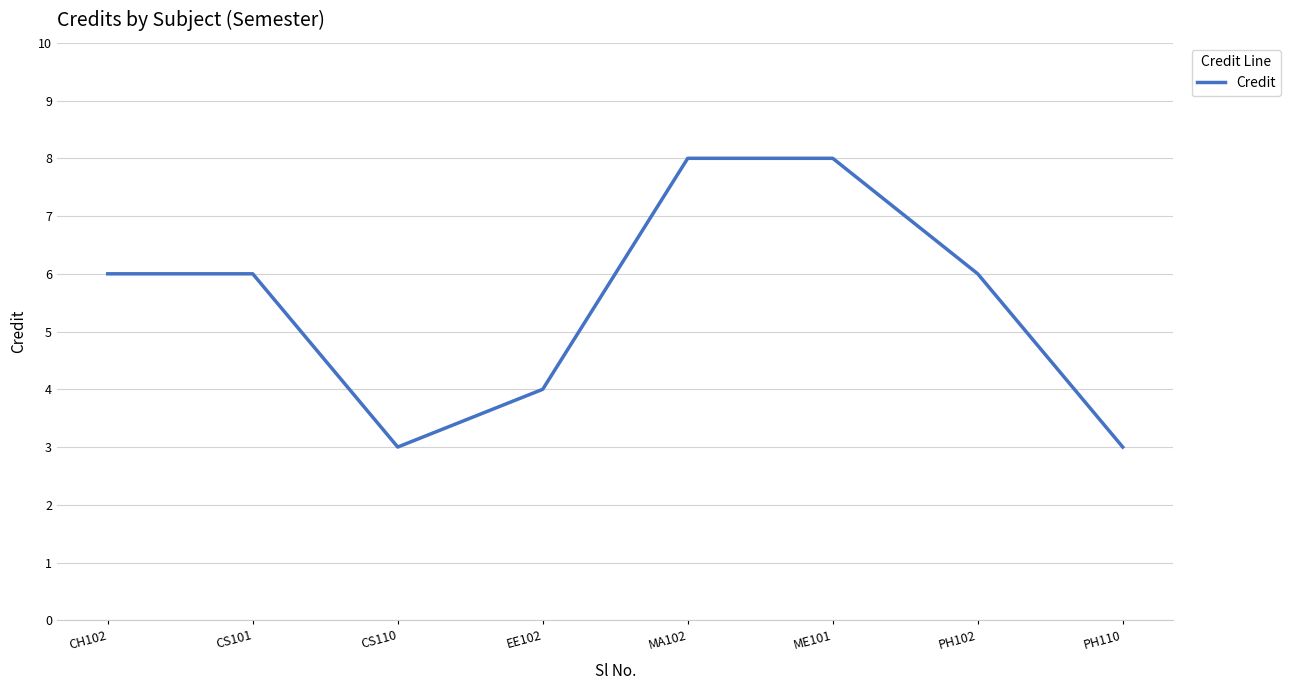

At which category does the data reach its first local valley?

CS110